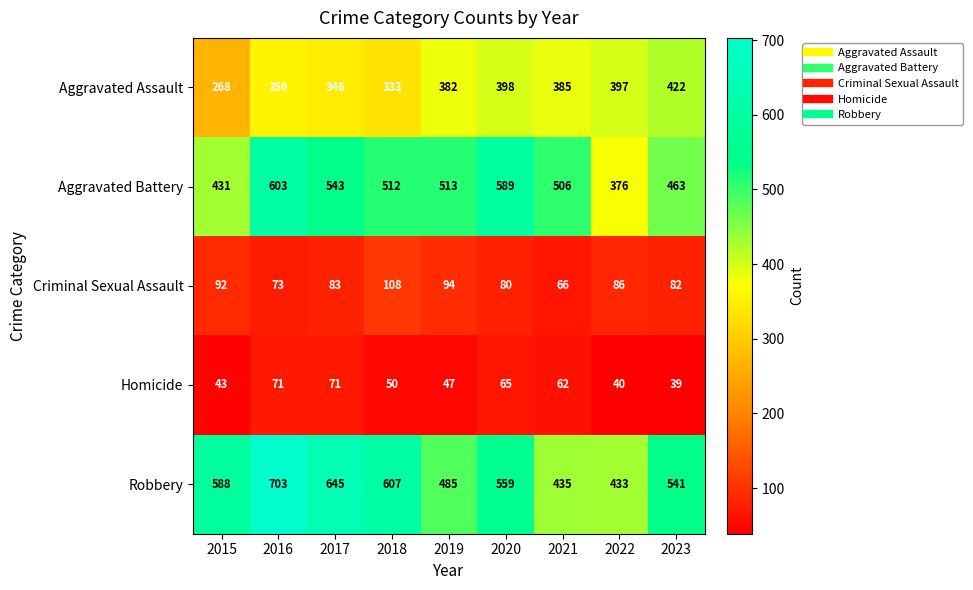

The Aggravated Assault series shows 398 at 2020. True or false?

True